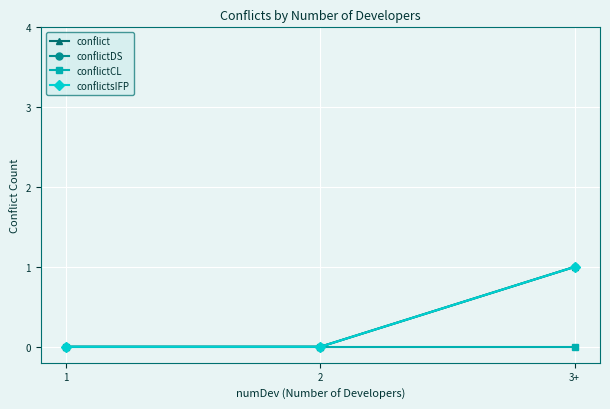

At how many categories does at least one series exceed 0?

1